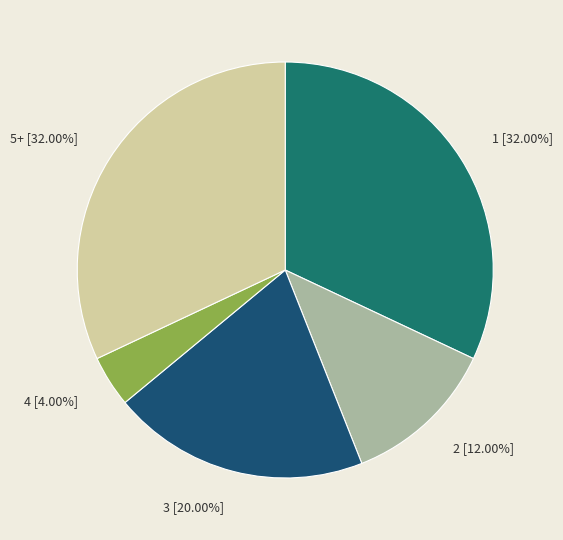

What percentage is the 1 slice, to the nearest percent?

32%